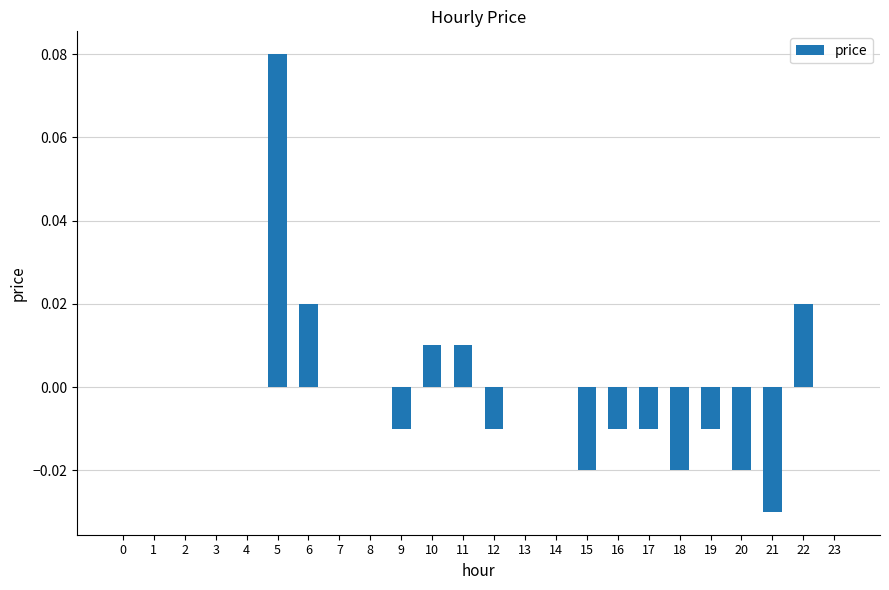

Which has a higher value, 19 or 14?

14